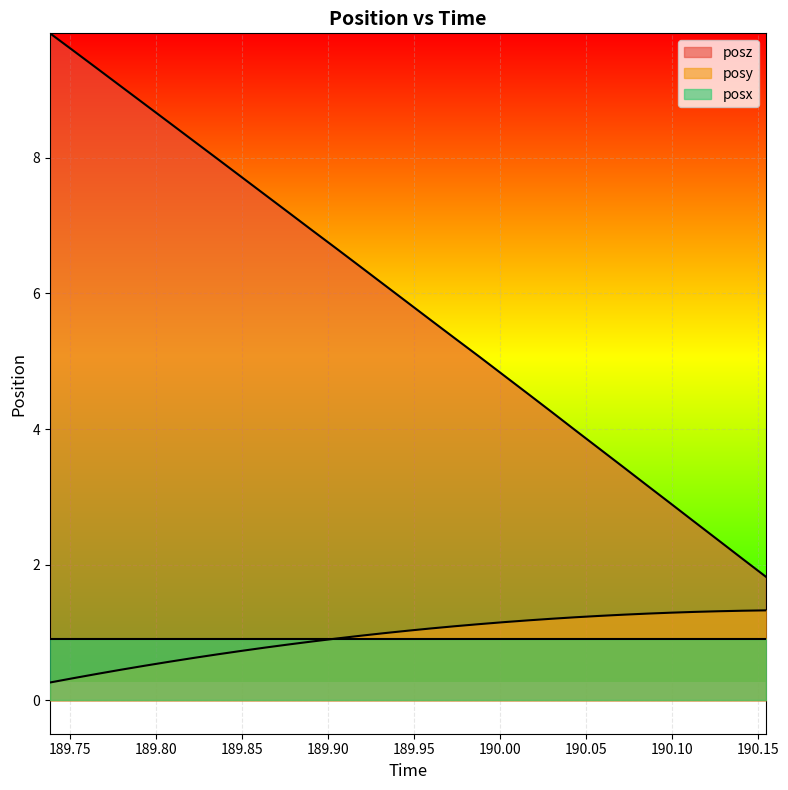

What are all the series names shown in the legend?

posz, posy, posx